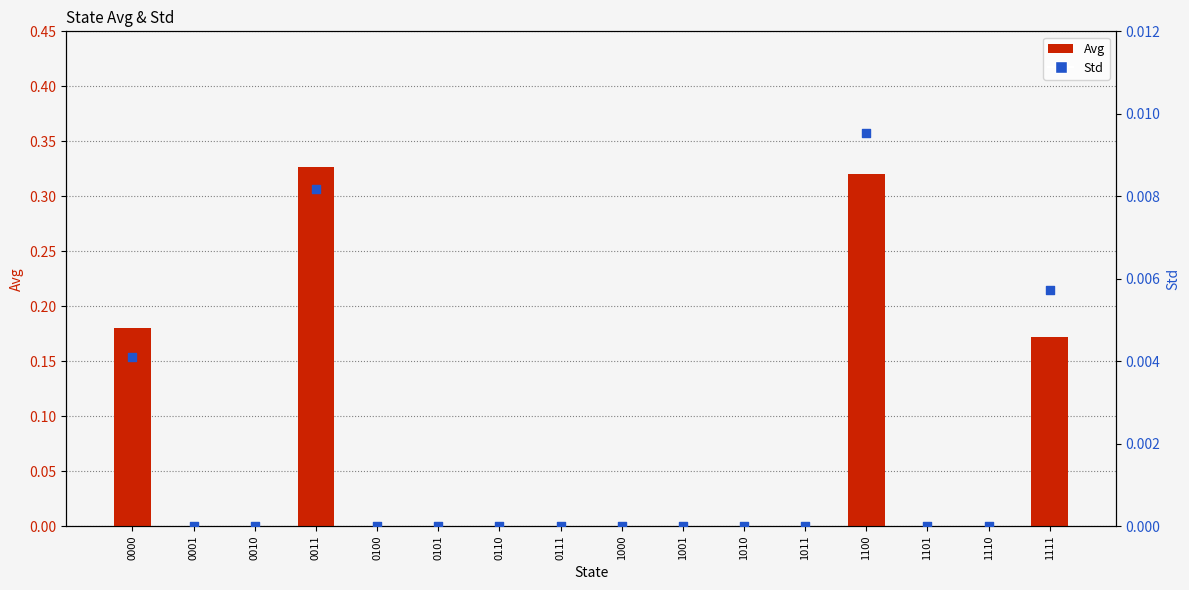

What are all the series names shown in the legend?

Avg, Std